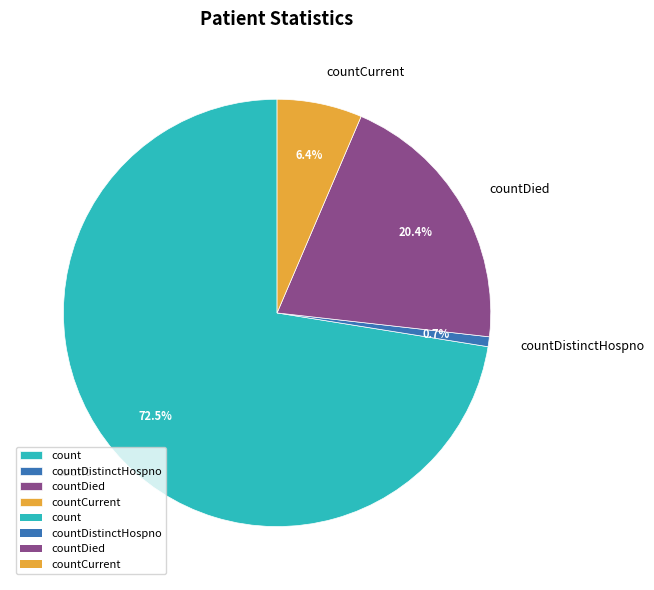

What portion of the pie excludes countDied?

79.6%